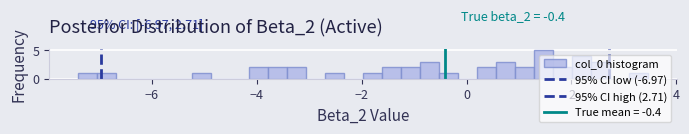

Read against the x-axis, roughly where is the centre of the tallest bar?

1.4